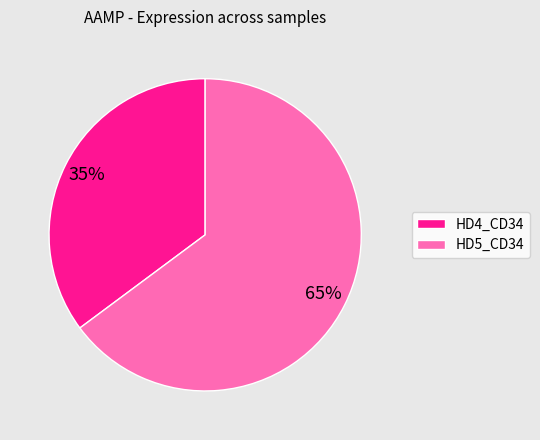

Does any single category account for the majority?

Yes